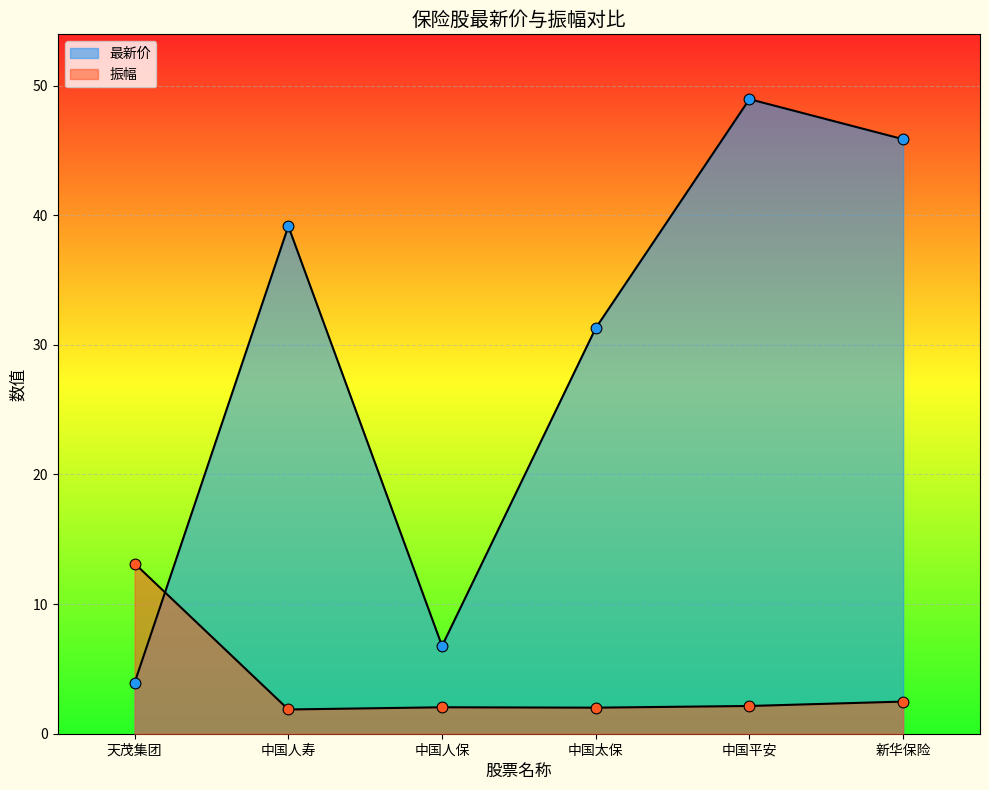

At which category is the sum across all series the highest?

中国平安